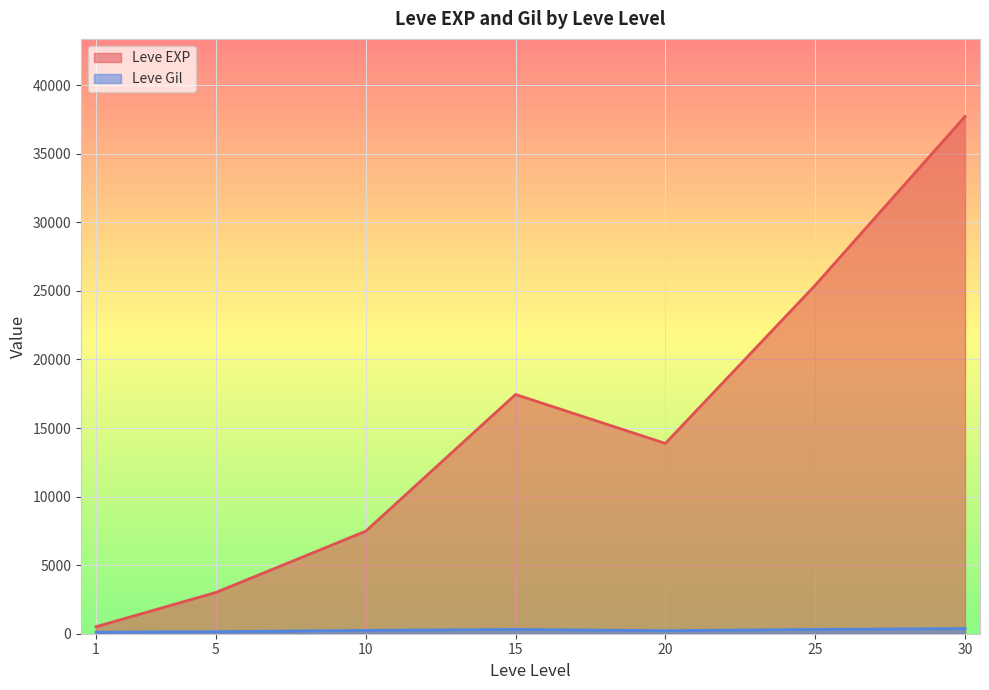

At how many categories does at least one series exceed 23864?

2